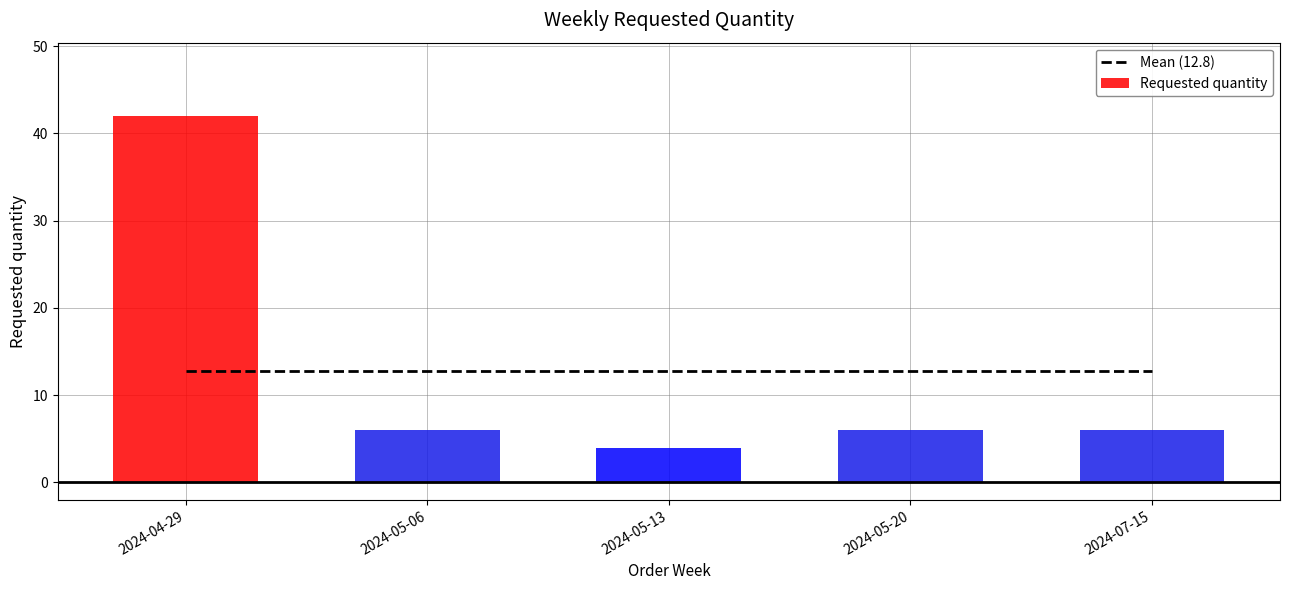

Where is the data nearest to the value 23?

2024-05-06